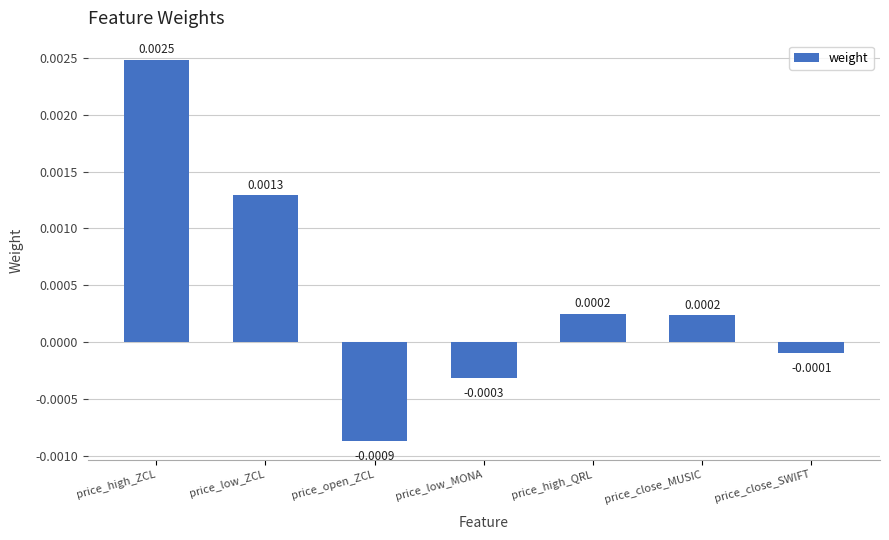

At which label is the value closest to 0?

price_close_SWIFT